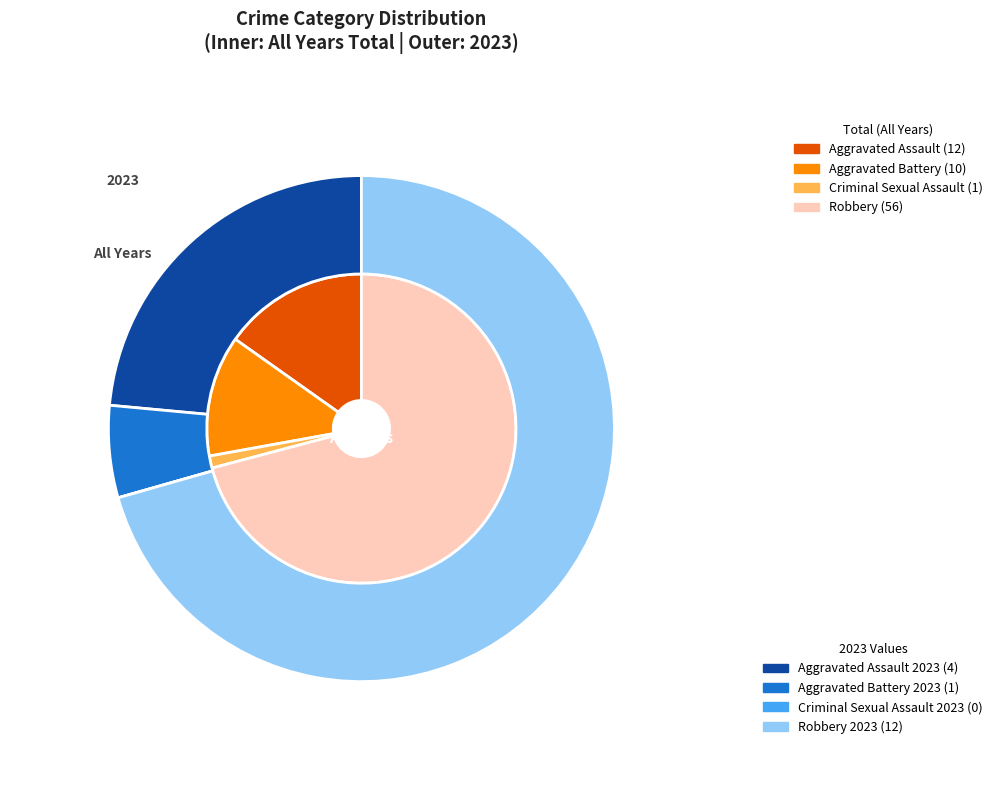

The 3 slice represents 77% of the pie. True or false?

False